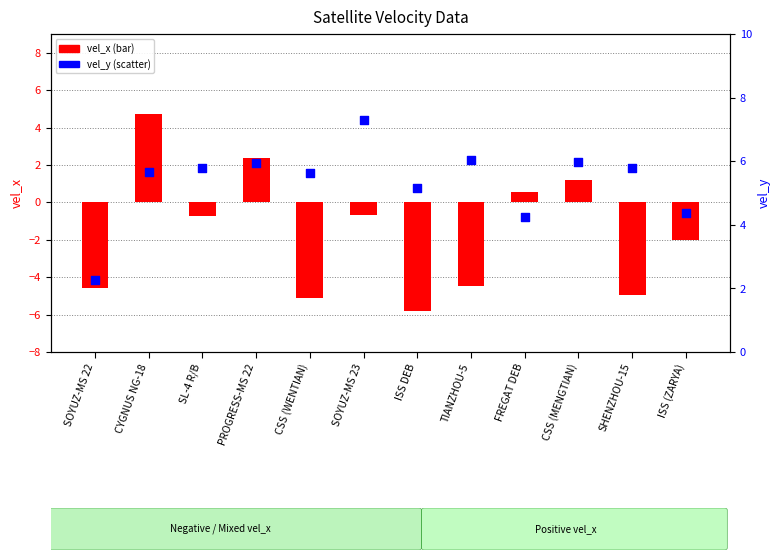

What is the total value across all series at CSS (MENGTIAN)?

7.1